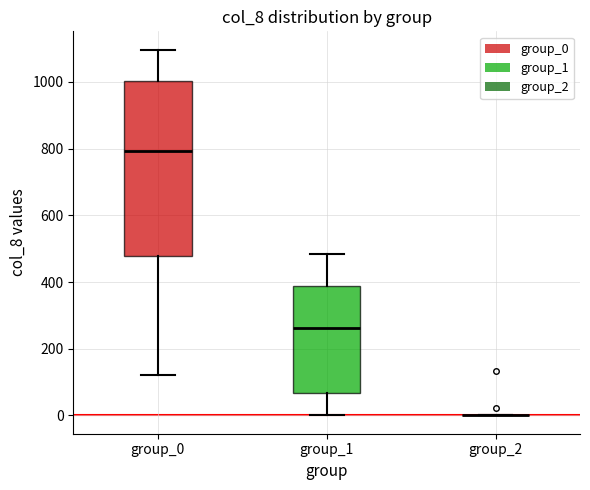

Which box is the tallest, from its lower edge to its upper edge?

group_0